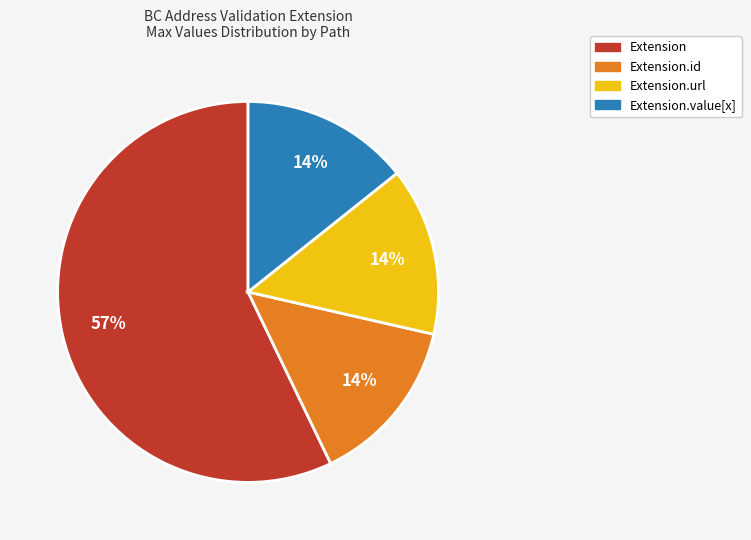

How many slices are in this pie chart?

4